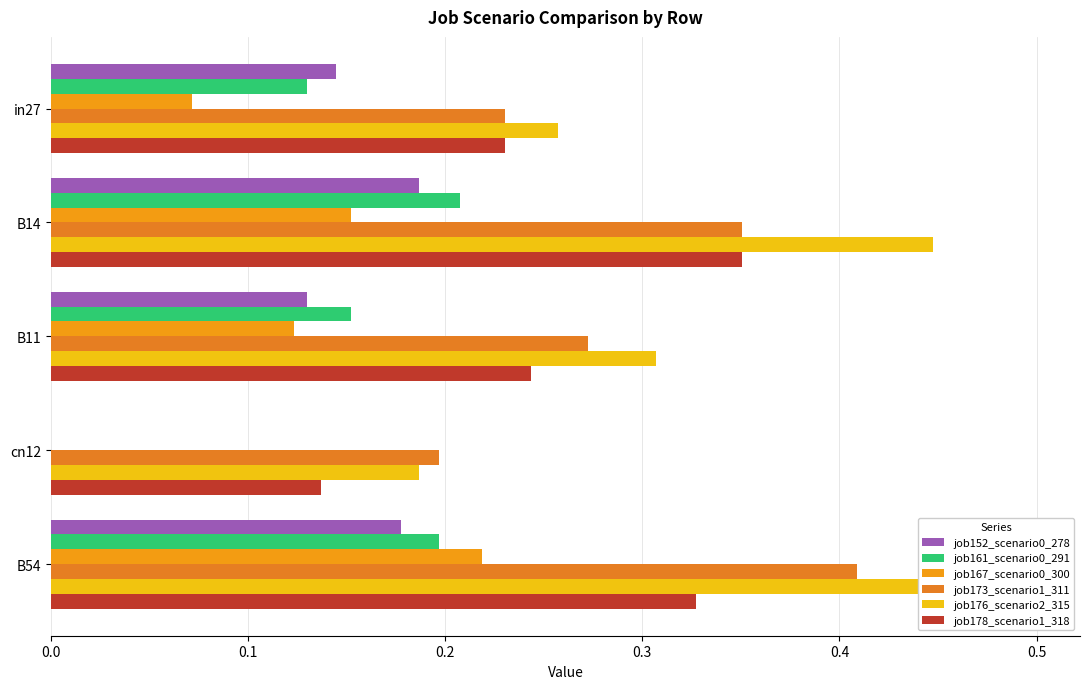

List the series in order of their peak value, highest first.

job176_scenario2_315, job173_scenario1_311, job178_scenario1_318, job167_scenario0_300, job161_scenario0_291, job152_scenario0_278